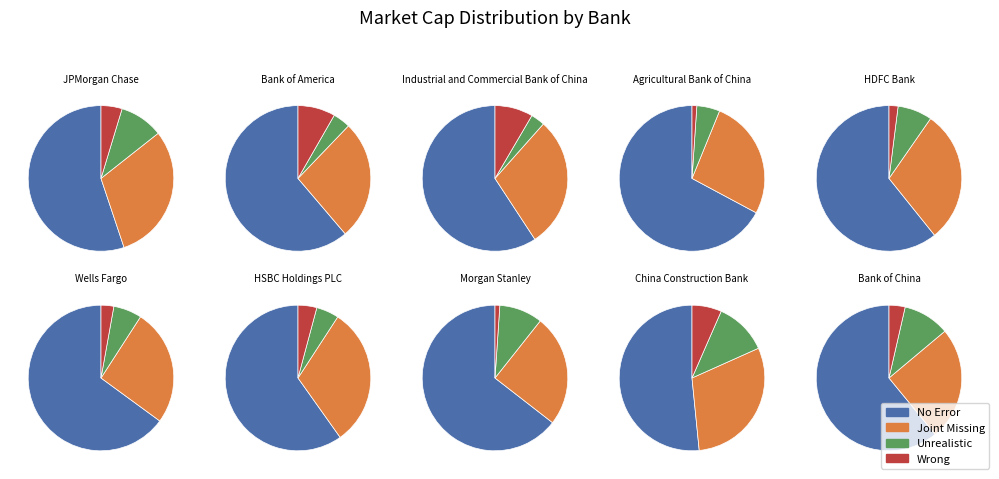

Combined, what portion of the pie is Bank of America and Bank of China?

19.4%